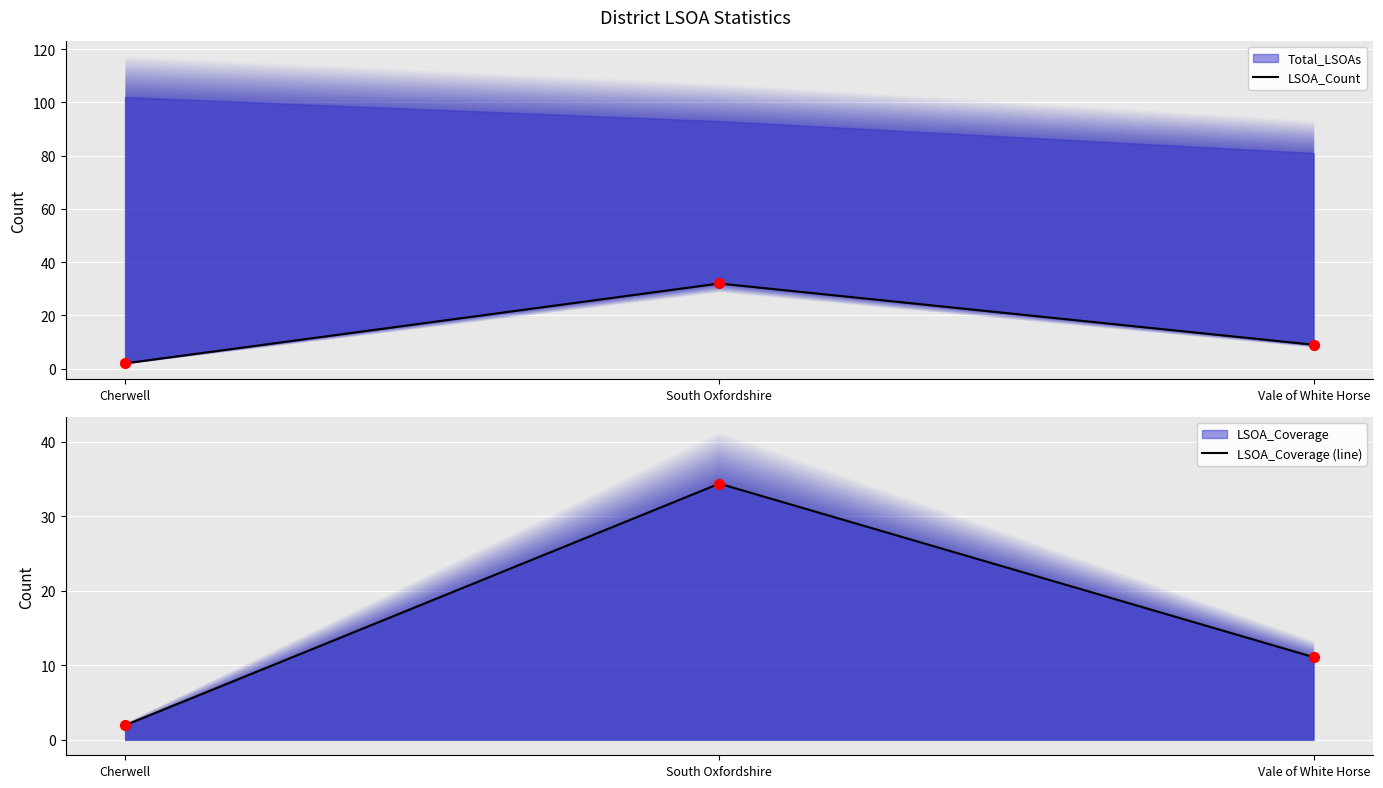

What is the total value across all series at South Oxfordshire?

66.4